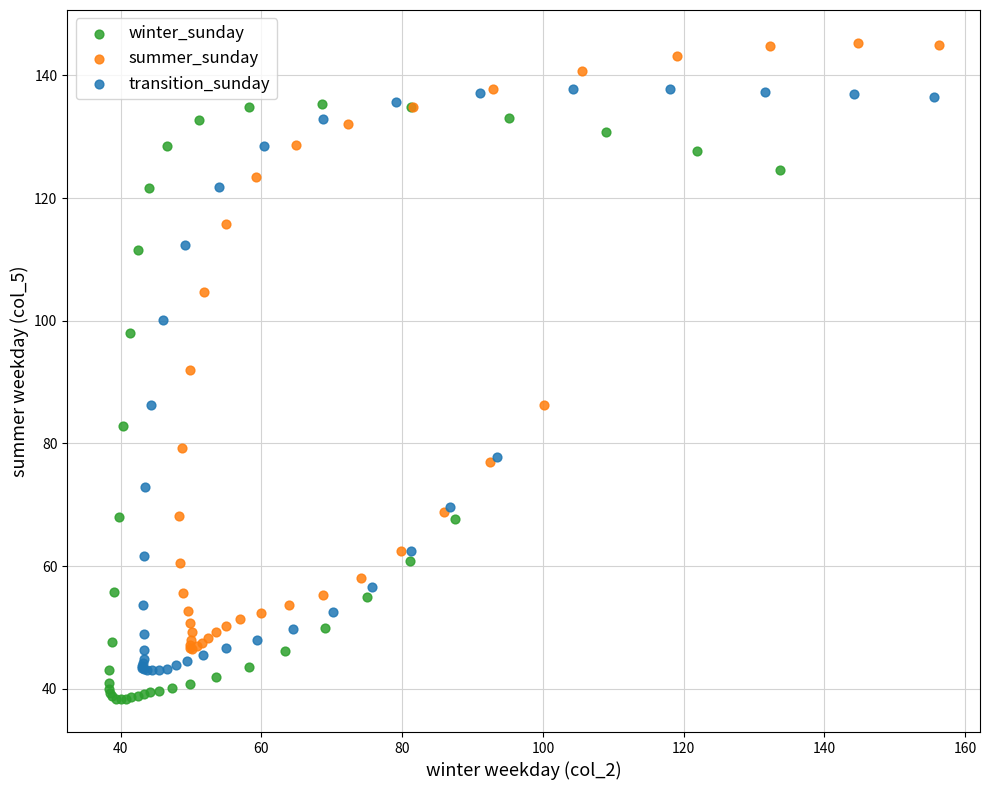

Which series reaches the maximum Y coordinate?

summer_sunday